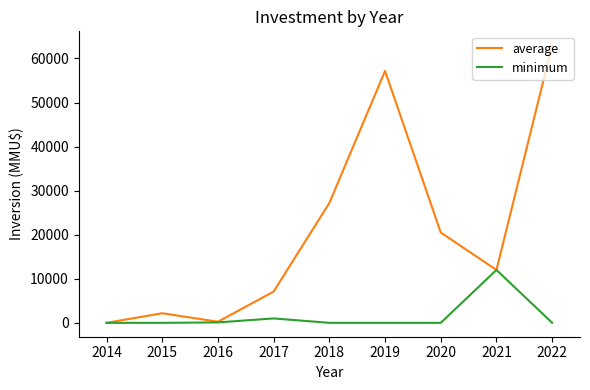

List the series in order of their overall mean, lowest first.

minimum, average